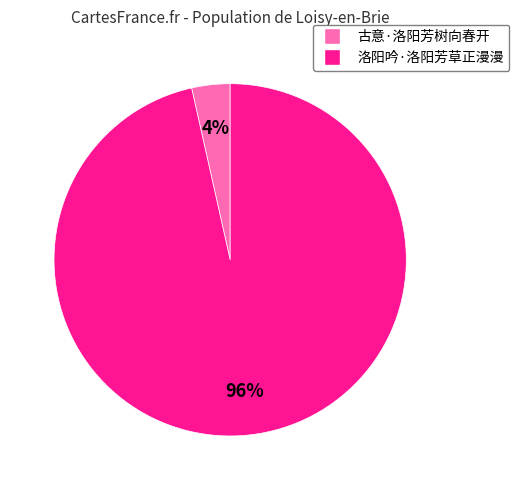

How many slices are in this pie chart?

2